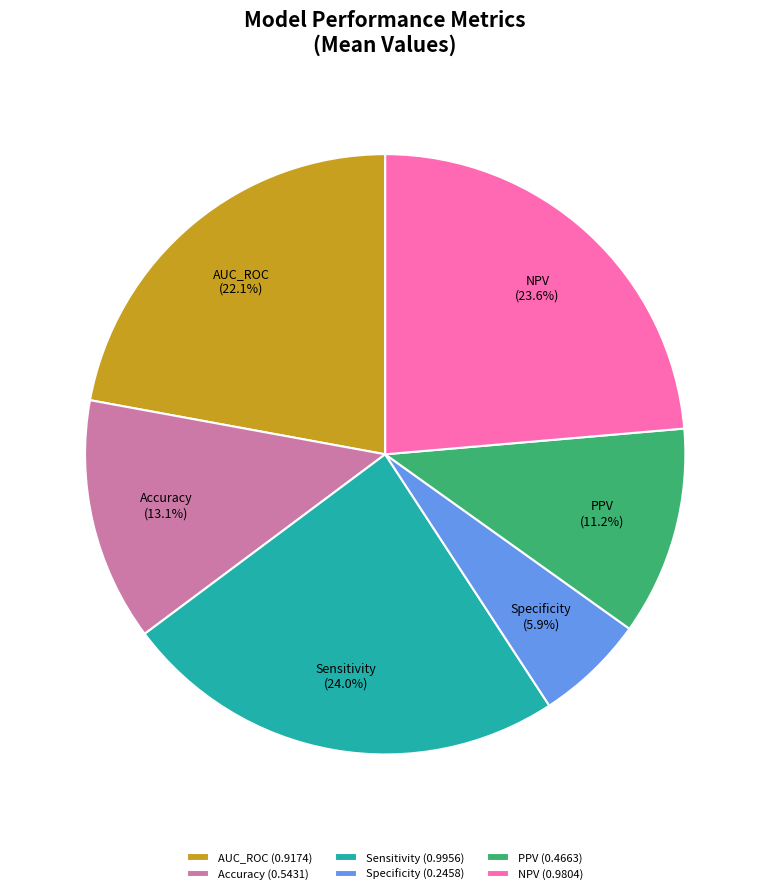

The Specificity slice represents 1% of the pie. True or false?

False